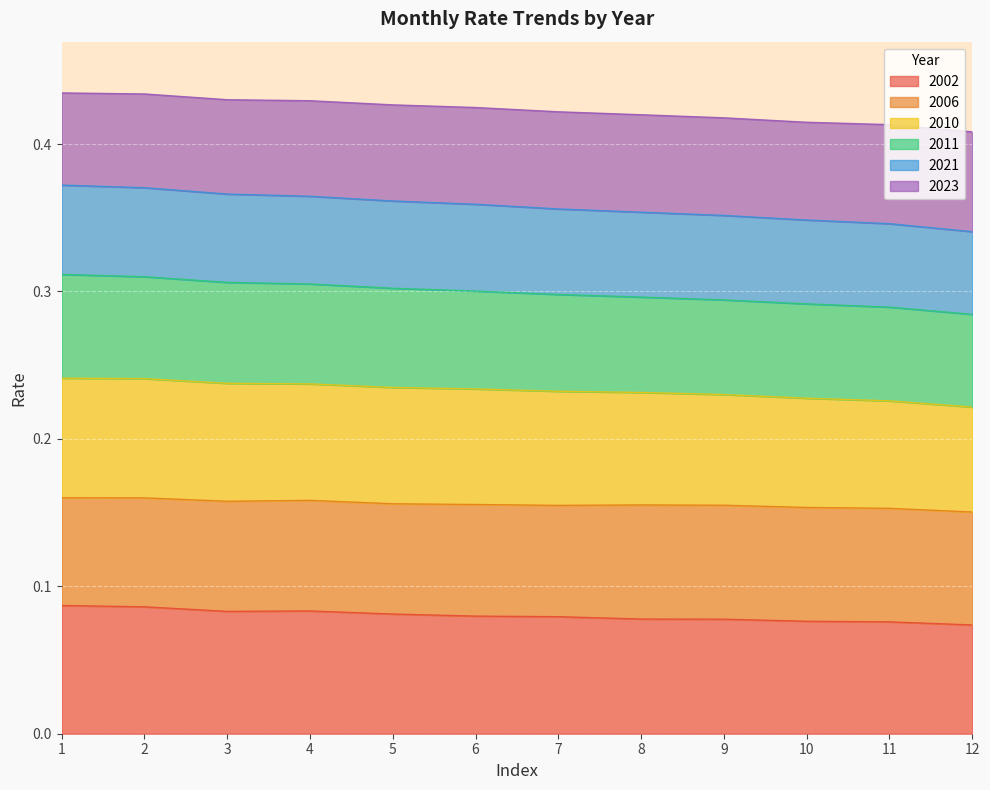

What are all the series names shown in the legend?

2002, 2006, 2010, 2011, 2021, 2023